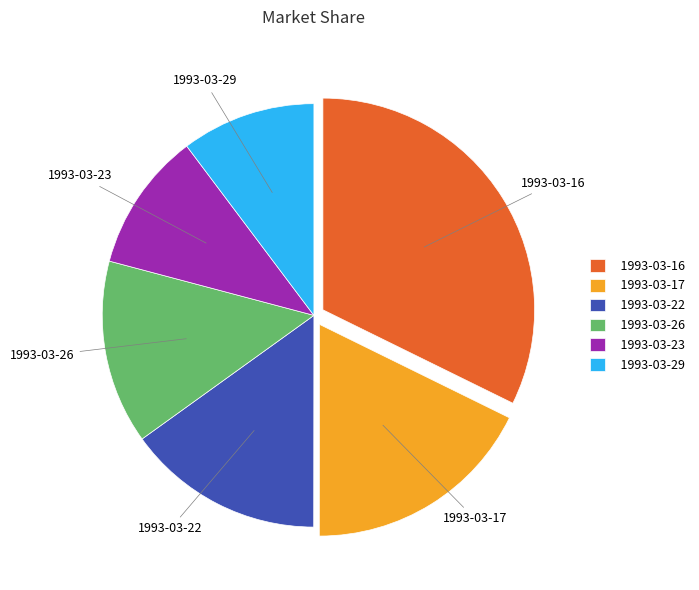

Count the number of slices in the pie.

6